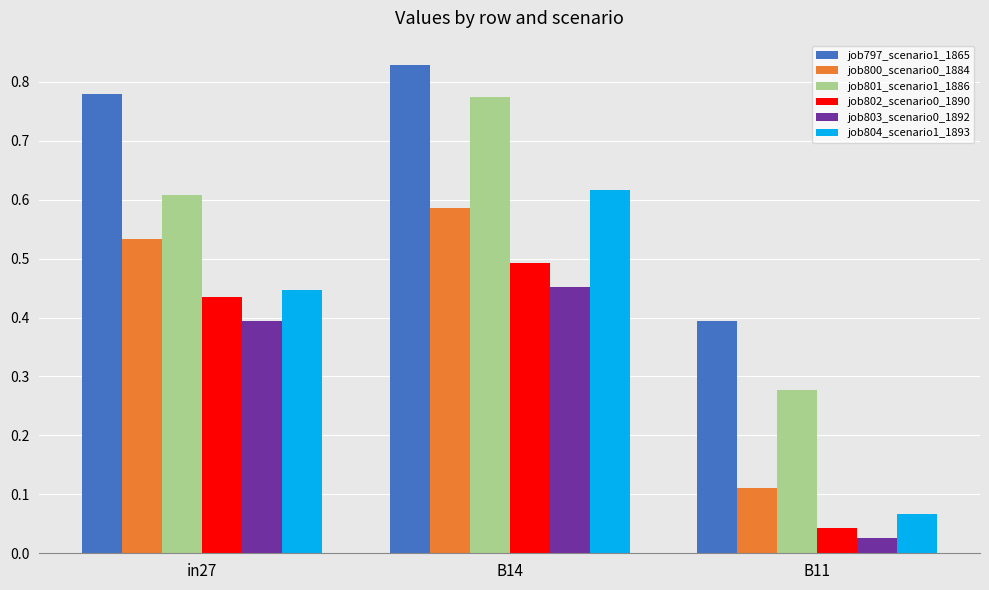

Which series changed the most between in27 and B14?

job804_scenario1_1893